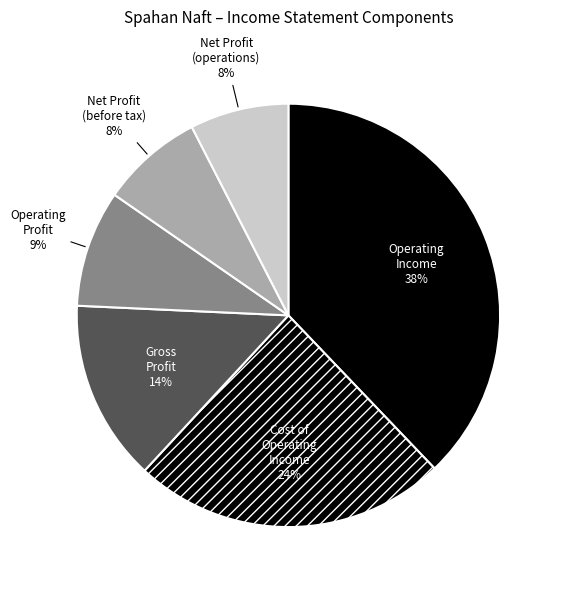

Combined, do Gross Profit and Net Profit (operations) account for over 50%?

No